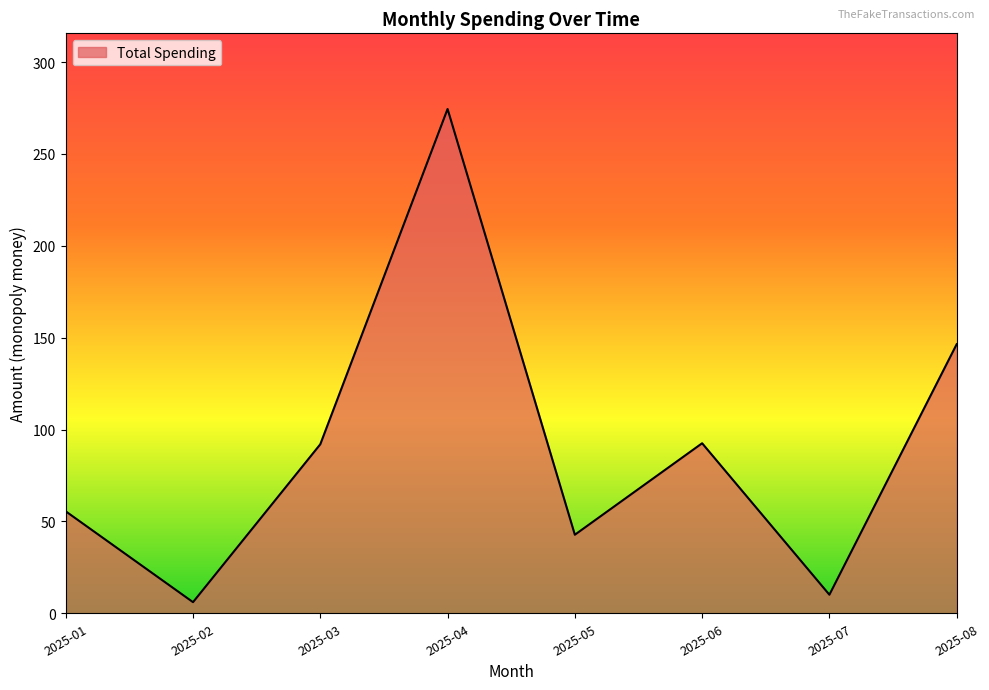

The value at 2025-01 is 55.5. True or false?

True